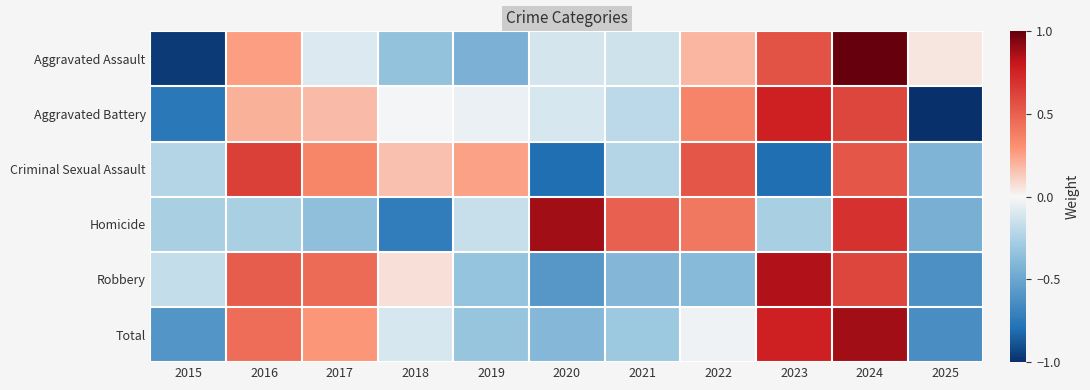

What is the difference between the highest and lowest values at 2022?

0.9